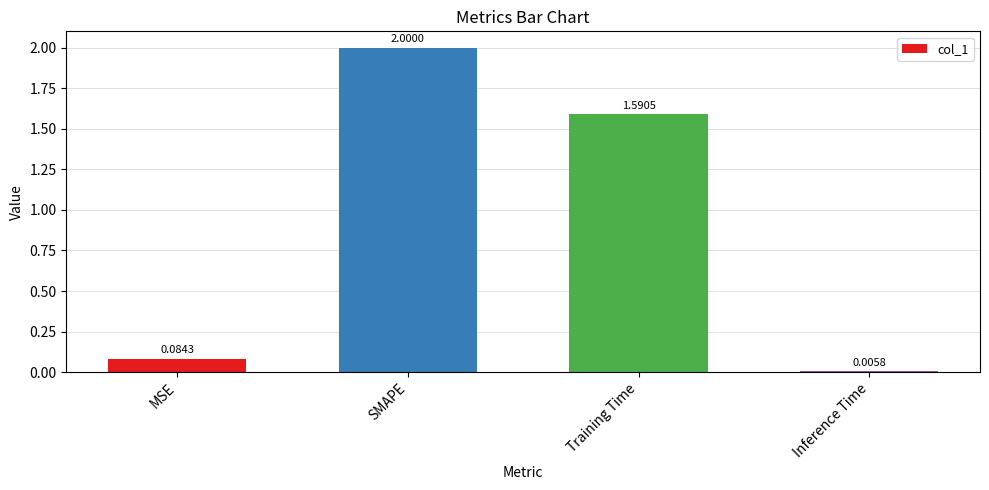

What is the change in value from SMAPE to Training Time?

-0.4